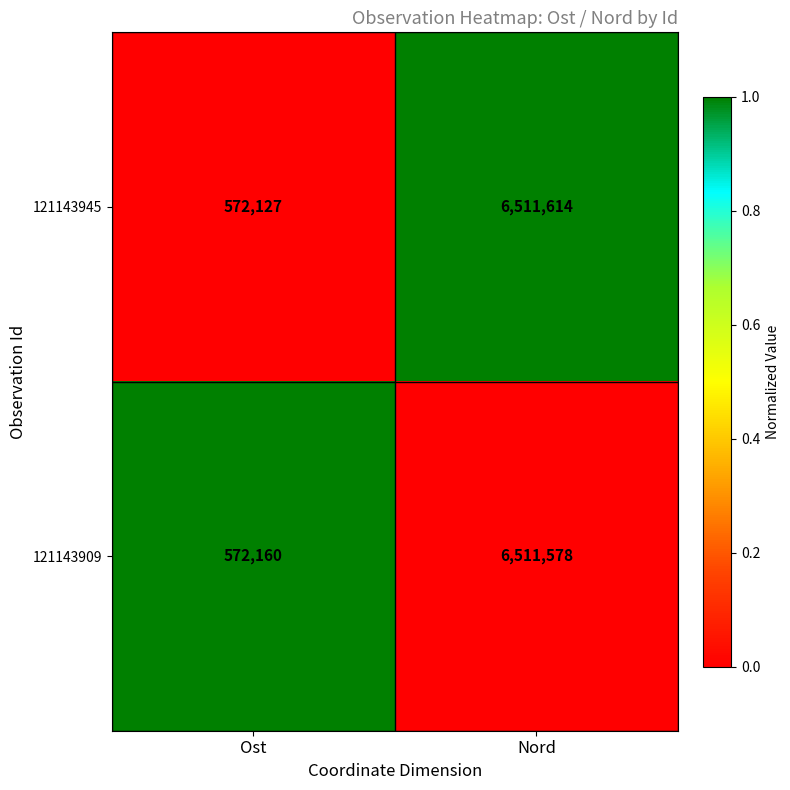

At Nord, list the series in order from largest to smallest.

121143945, 121143909